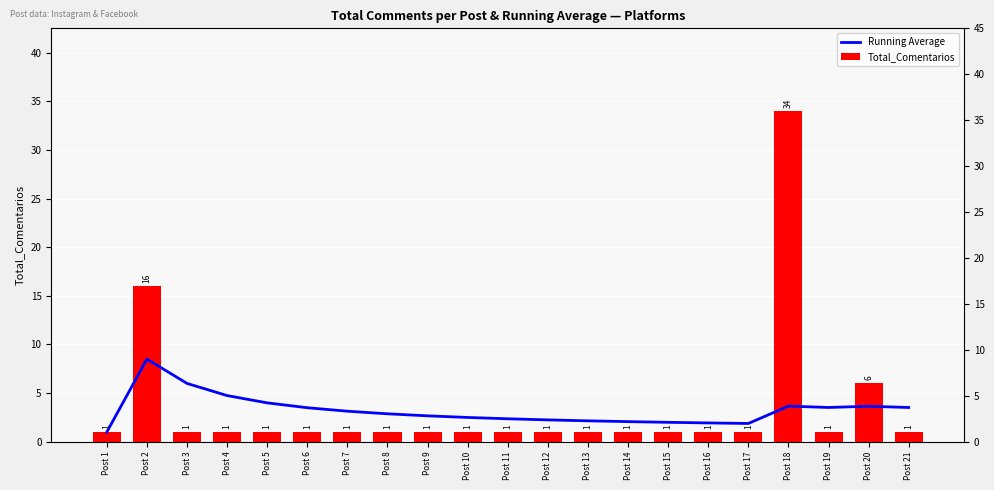

Reading left to right, transcribe all the data shown in this chart.

Running Average: Post 1=1.0	Post 2=8.5	Post 3=6.0	Post 4=4.8	Post 5=4.0	Post 6=3.5	Post 7=3.1	Post 8=2.9	Post 9=2.7	Post 10=2.5	Post 11=2.4	Post 12=2.2	Post 13=2.2	Post 14=2.1	Post 15=2.0	Post 16=1.9	Post 17=1.9	Post 18=3.7	Post 19=3.5	Post 20=3.6	Post 21=3.5
Total_Comentarios: Post 1=1.0	Post 2=16.0	Post 3=1.0	Post 4=1.0	Post 5=1.0	Post 6=1.0	Post 7=1.0	Post 8=1.0	Post 9=1.0	Post 10=1.0	Post 11=1.0	Post 12=1.0	Post 13=1.0	Post 14=1.0	Post 15=1.0	Post 16=1.0	Post 17=1.0	Post 18=34.0	Post 19=1.0	Post 20=6.0	Post 21=1.0